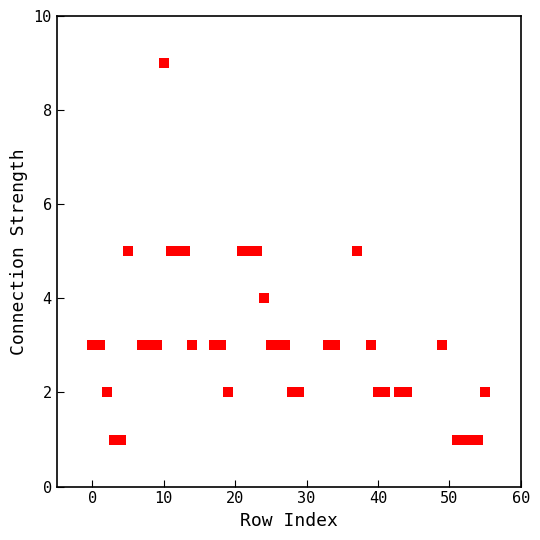

What is the range of X values (max minus min)?

55